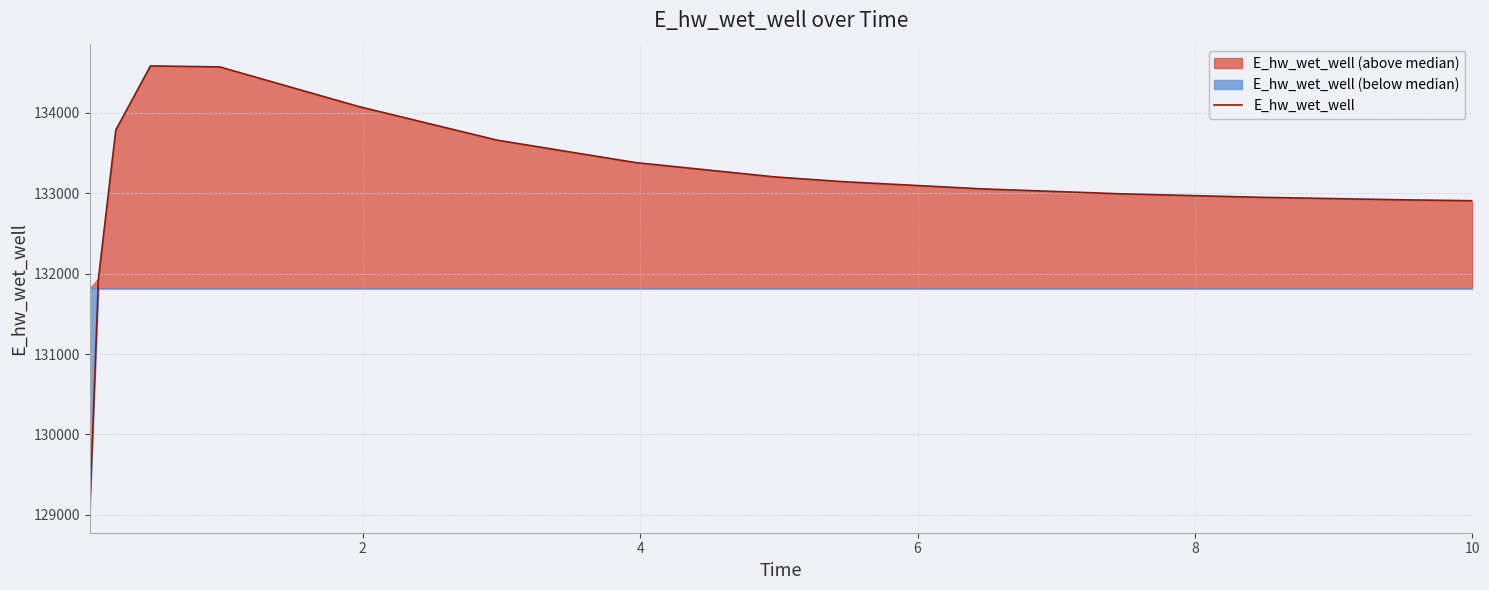

What is the minimum value for E_hw_wet_well?

129054.2